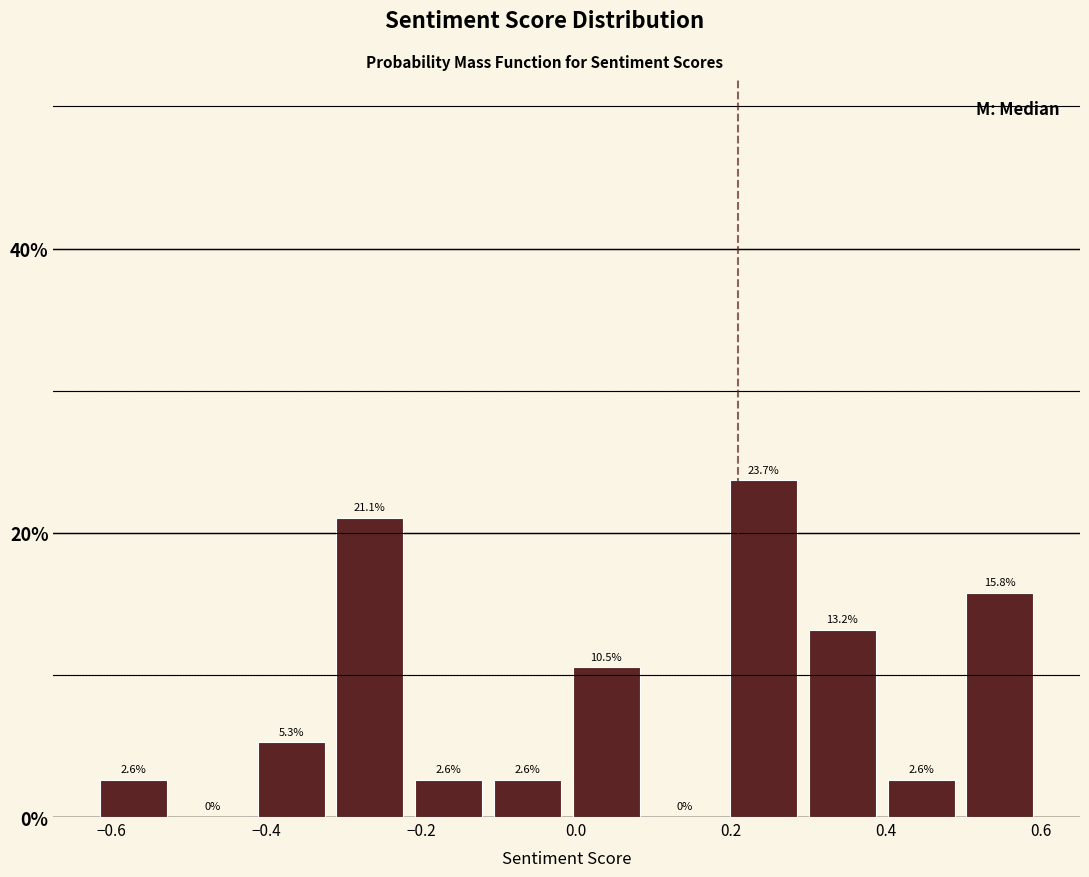

Reading left to right, list every bar in this chart as the range it spans on the x-axis followed by its height. The bar edges are not printed on the chart, so give them approximately, as read against the axis.

-0.62 to -0.52: 2.6
-0.52 to -0.42: 0.0
-0.42 to -0.32: 5.3
-0.32 to -0.22: 21.1
-0.22 to -0.12: 2.6
-0.12 to -0.02: 2.6
-0.02 to 0.08: 10.5
0.08 to 0.20: 0.0
0.20 to 0.30: 23.7
0.30 to 0.40: 13.2
0.40 to 0.50: 2.6
0.50 to 0.60: 15.8